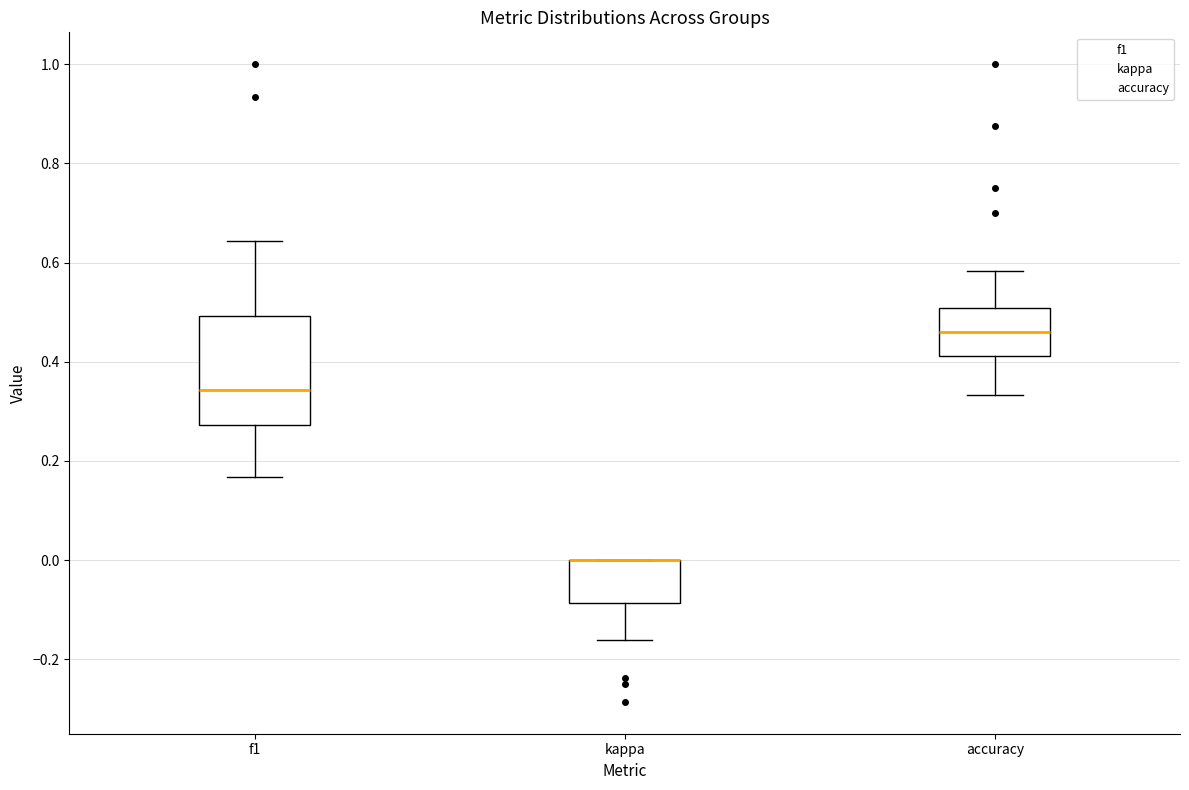

Reading left to right, transcribe this box plot: for each box, give where its median line is, the range the box spans, and where its two whiskers end, as read against the y-axis. The values are not printed on the chart, so give them approximately, as read against the axis.

f1: median 0.34, box 0.28 to 0.50, whiskers 0.16 to 0.64
kappa: median 0.00 (drawn on the box's upper edge), box -0.08 to 0.00, whiskers -0.16 to 0.00
accuracy: median 0.46, box 0.42 to 0.50, whiskers 0.34 to 0.58